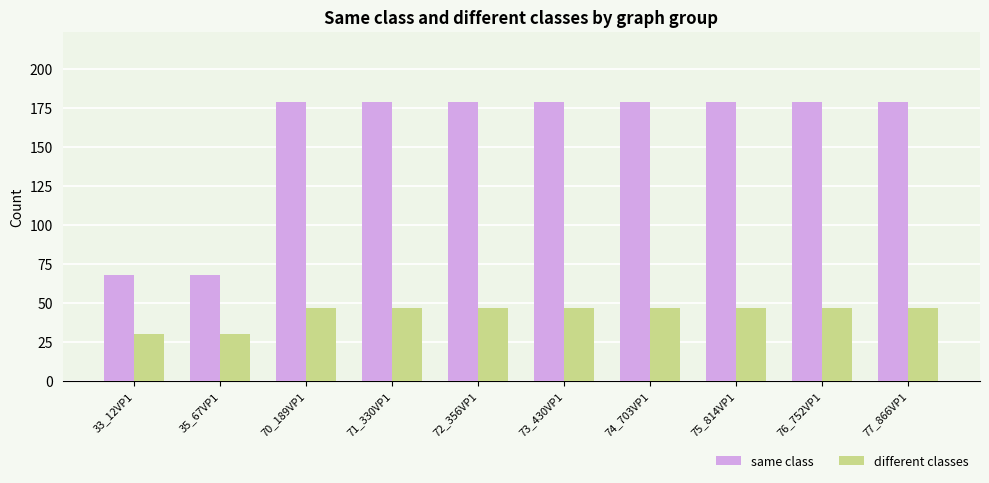

What is the spread (max minus min) of values at 70_189VP1?

132